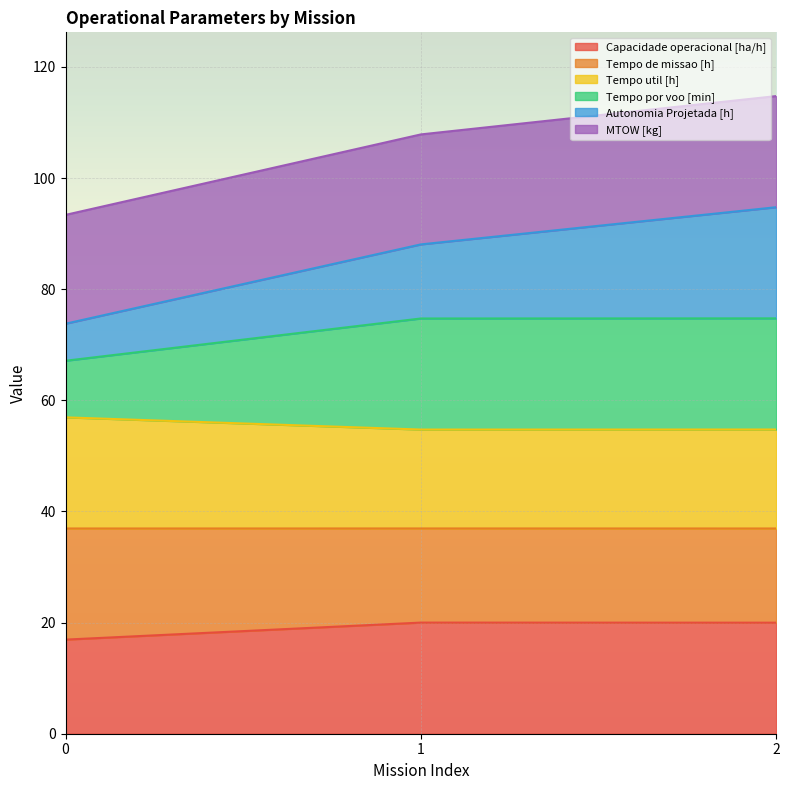

What is the smallest value displayed?

16.9